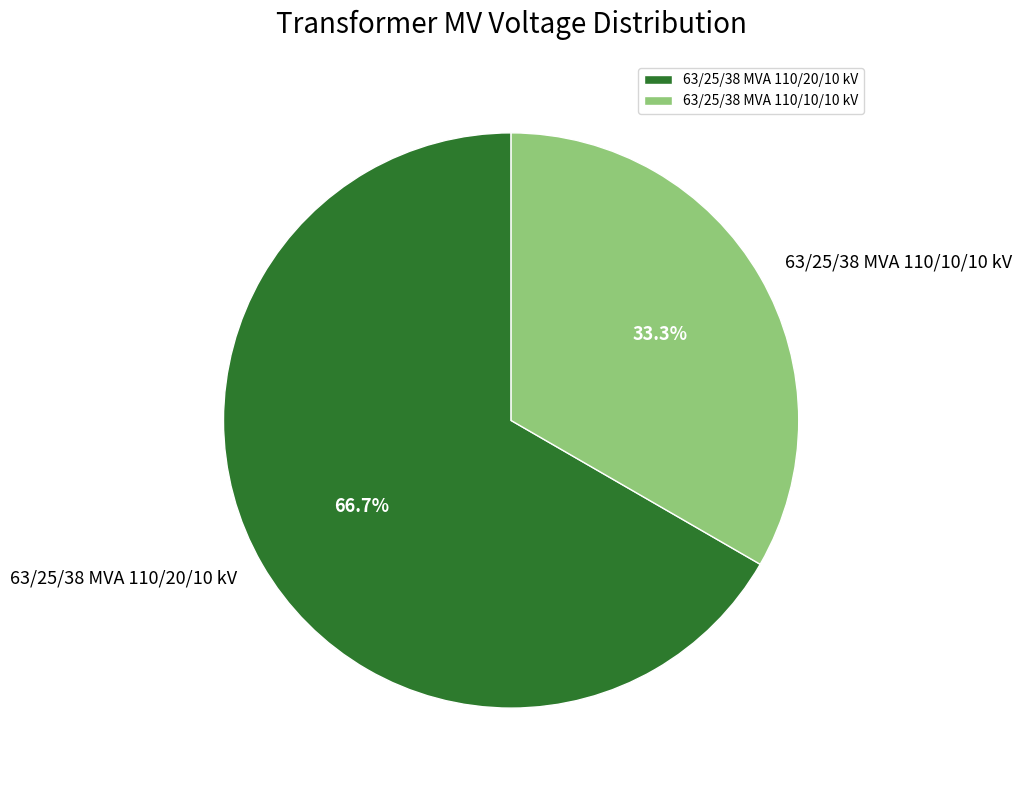

What percentage is NOT represented by 63/25/38 MVA 110/10/10 kV?

66.7%